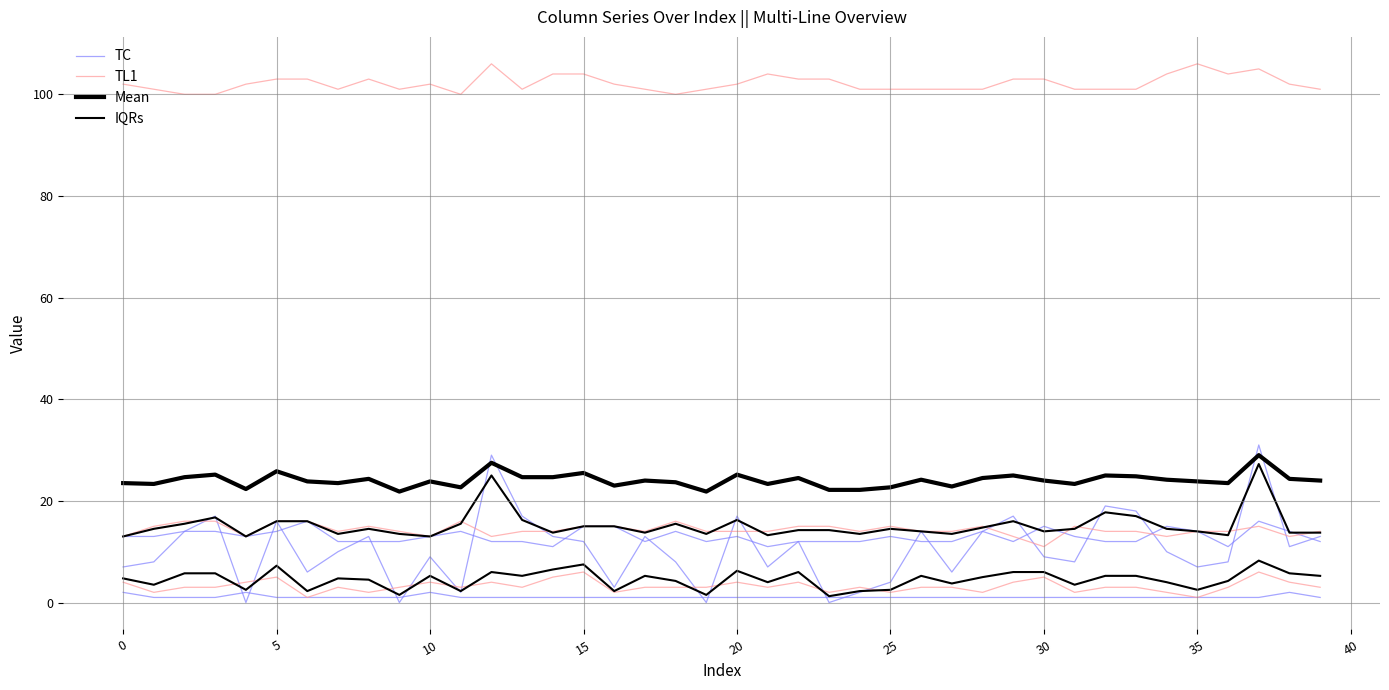

What is the maximum value shown in the chart?

106.0